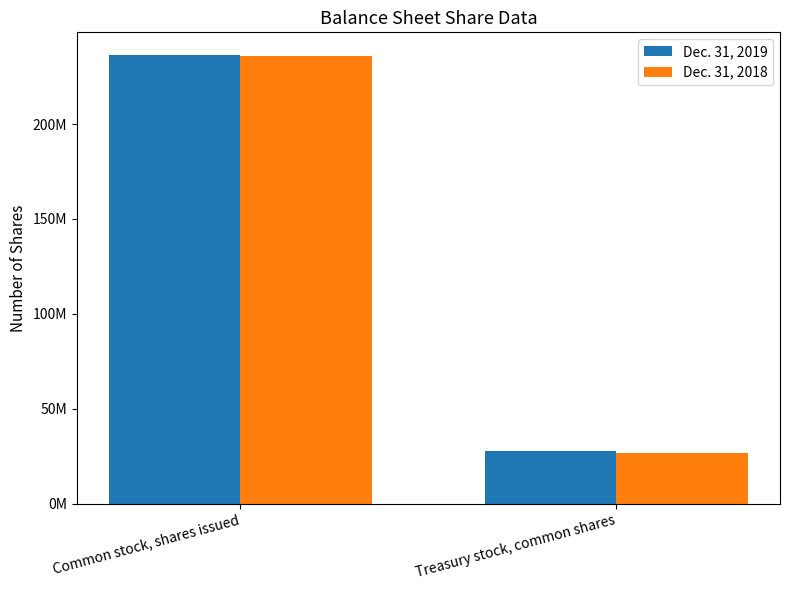

Are the bars horizontal?

No